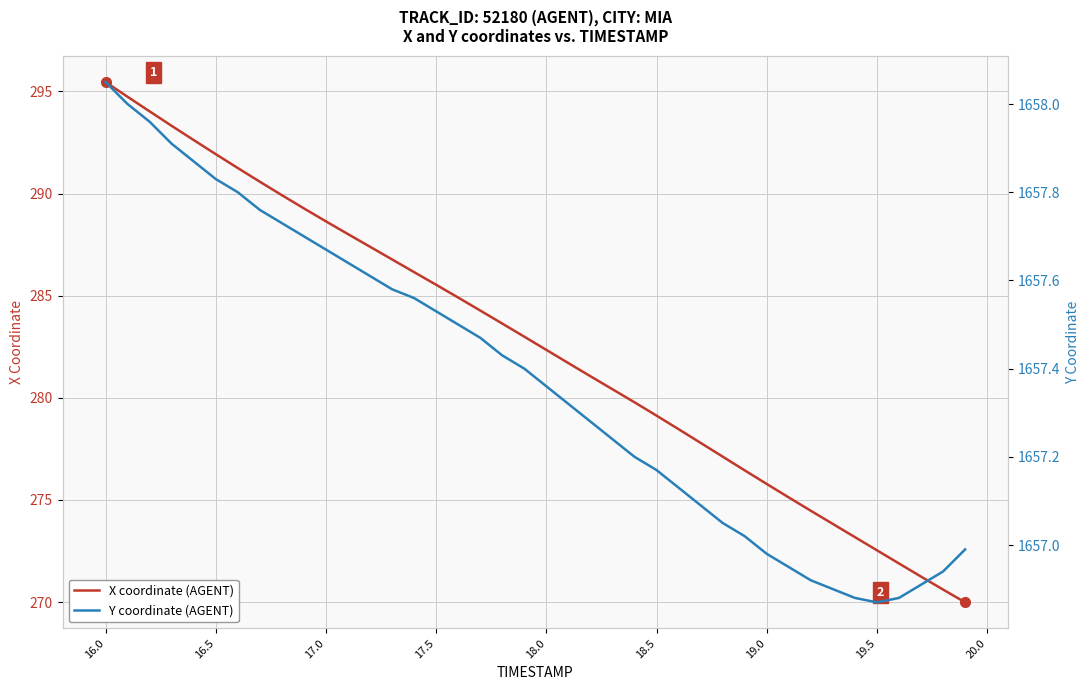

What is the minimum value for X coordinate (AGENT)?

270.0